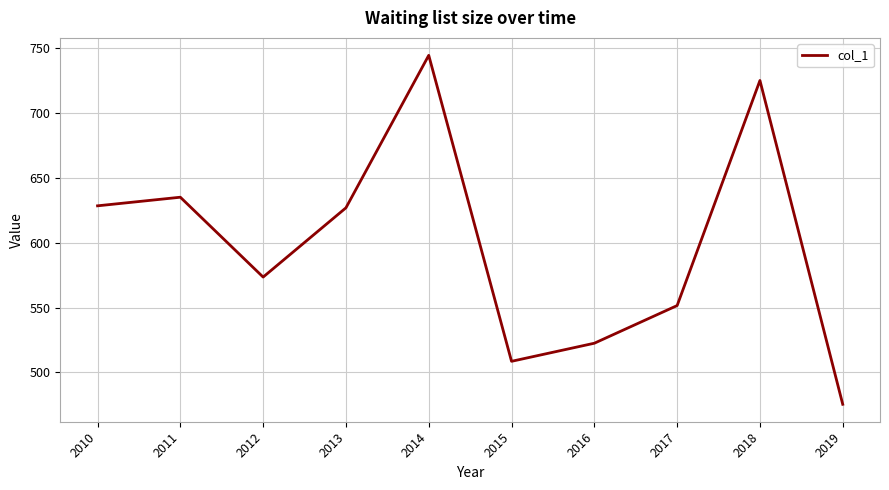

Which category has the lowest value across all series?

2019